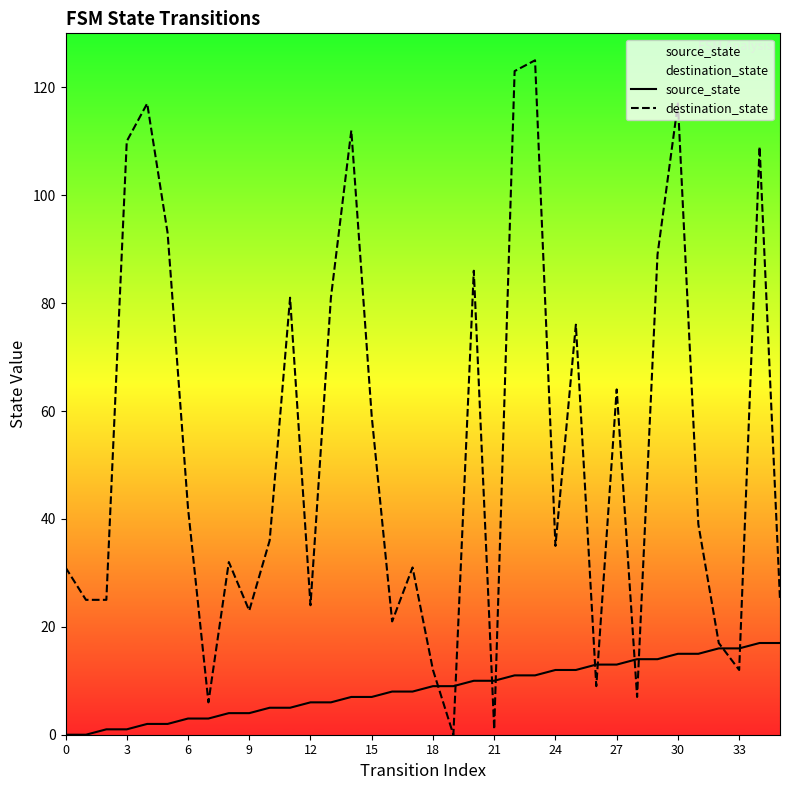

At which label is destination_state closest to 62?

27